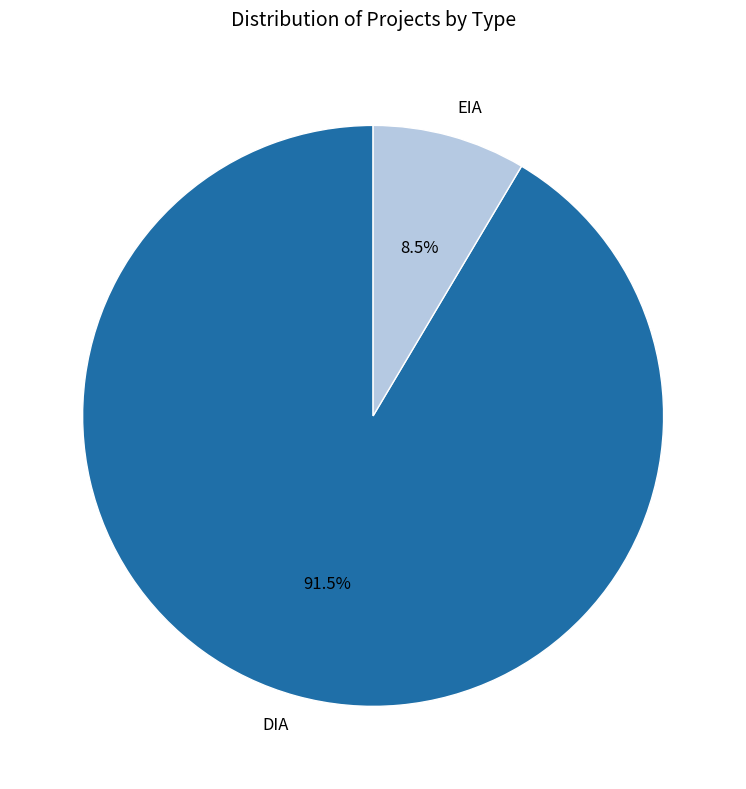

Combined, do EIA and DIA account for over 50%?

Yes